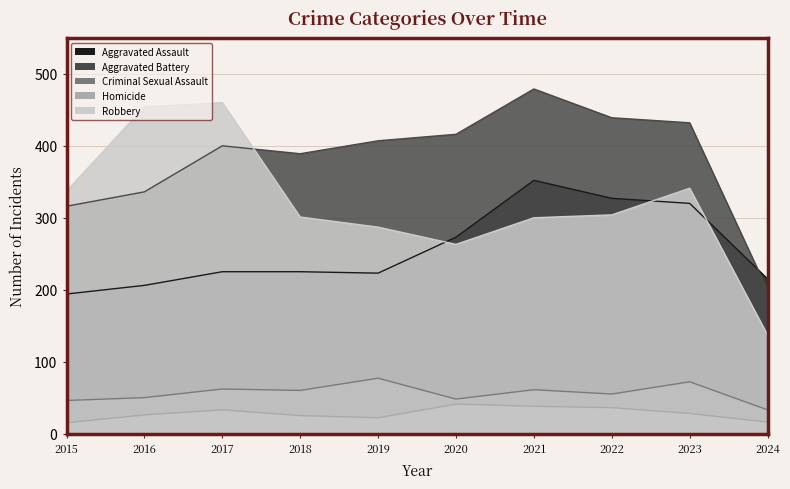

Reading left to right, extract all data points from this chart.

Aggravated Assault: 2015=194	2016=206	2017=225	2018=225	2019=223	2020=273	2021=352	2022=327	2023=320	2024=215
Aggravated Battery: 2015=316	2016=336	2017=400	2018=389	2019=407	2020=416	2021=479	2022=439	2023=432	2024=199
Criminal Sexual Assault: 2015=46	2016=50	2017=62	2018=60	2019=77	2020=48	2021=61	2022=55	2023=72	2024=33
Homicide: 2015=15	2016=26	2017=33	2018=25	2019=22	2020=41	2021=38	2022=36	2023=28	2024=16
Robbery: 2015=337	2016=454	2017=460	2018=301	2019=287	2020=263	2021=300	2022=304	2023=341	2024=137